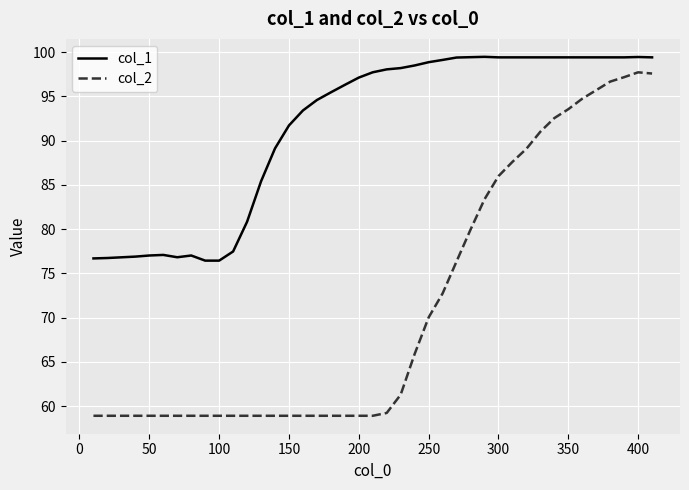

List the series in order of their overall mean, lowest first.

col_2, col_1